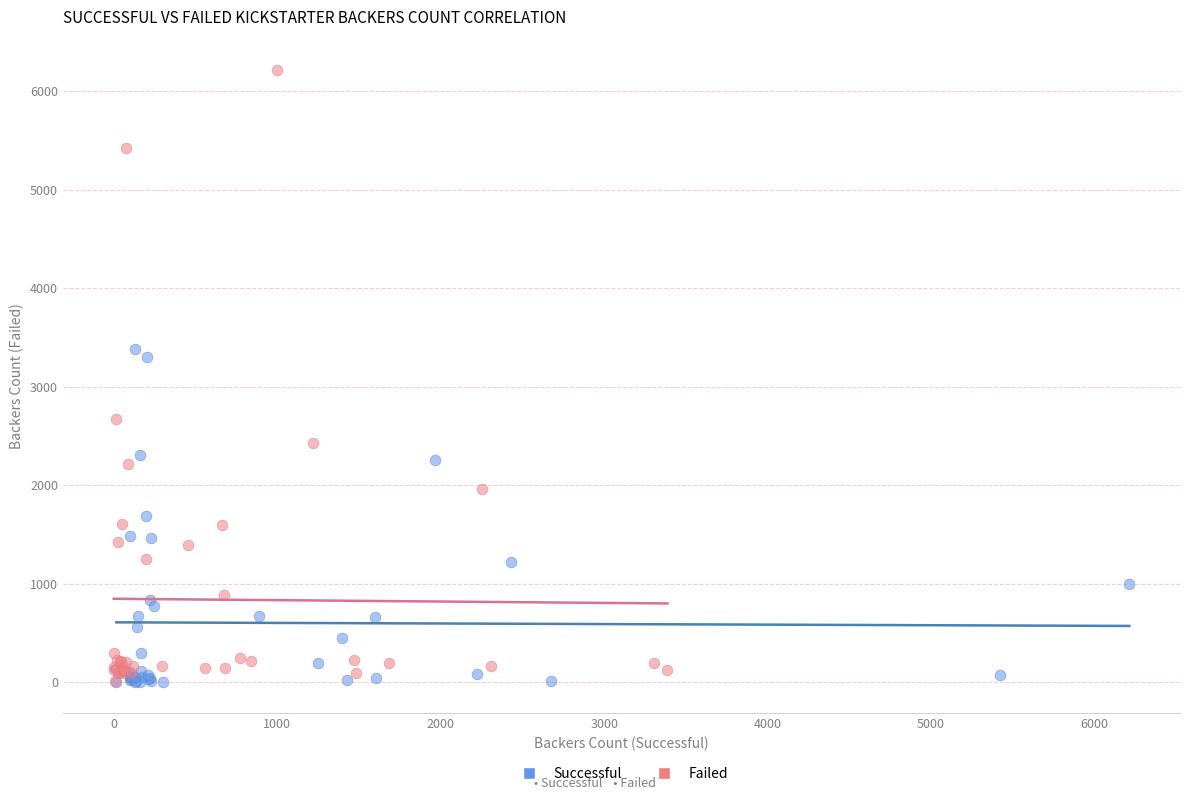

Which series contains the highest Y value?

Failed